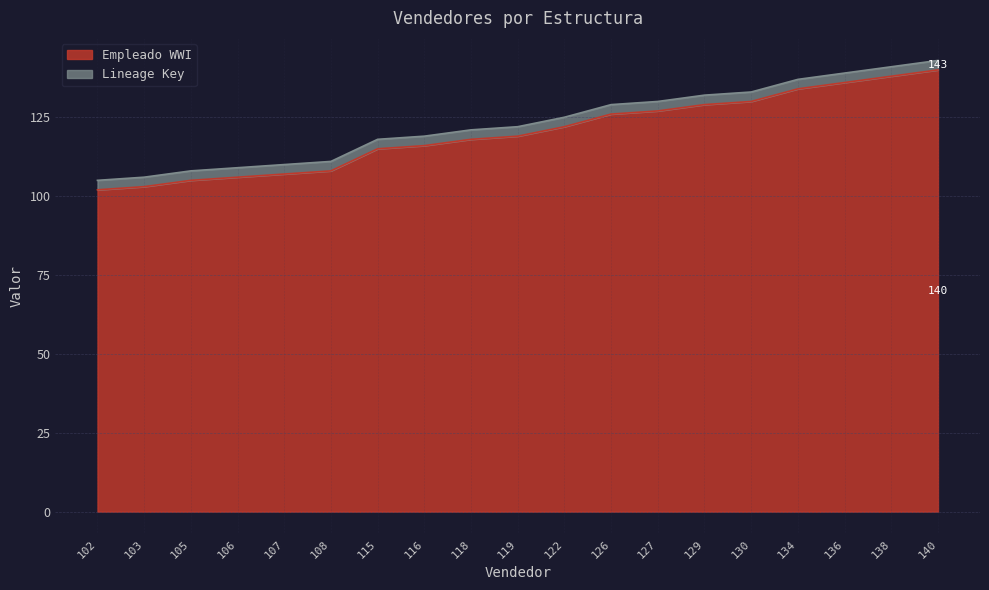

At which category does the chart reach its peak across all series?

140